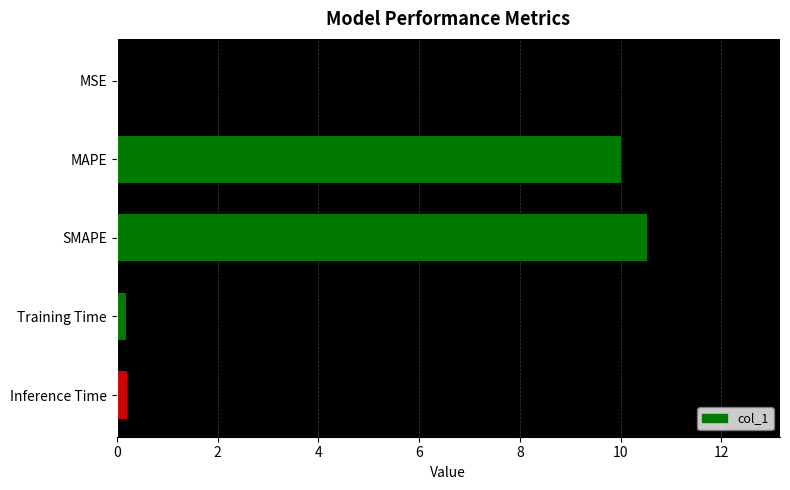

Are the bars horizontal?

Yes